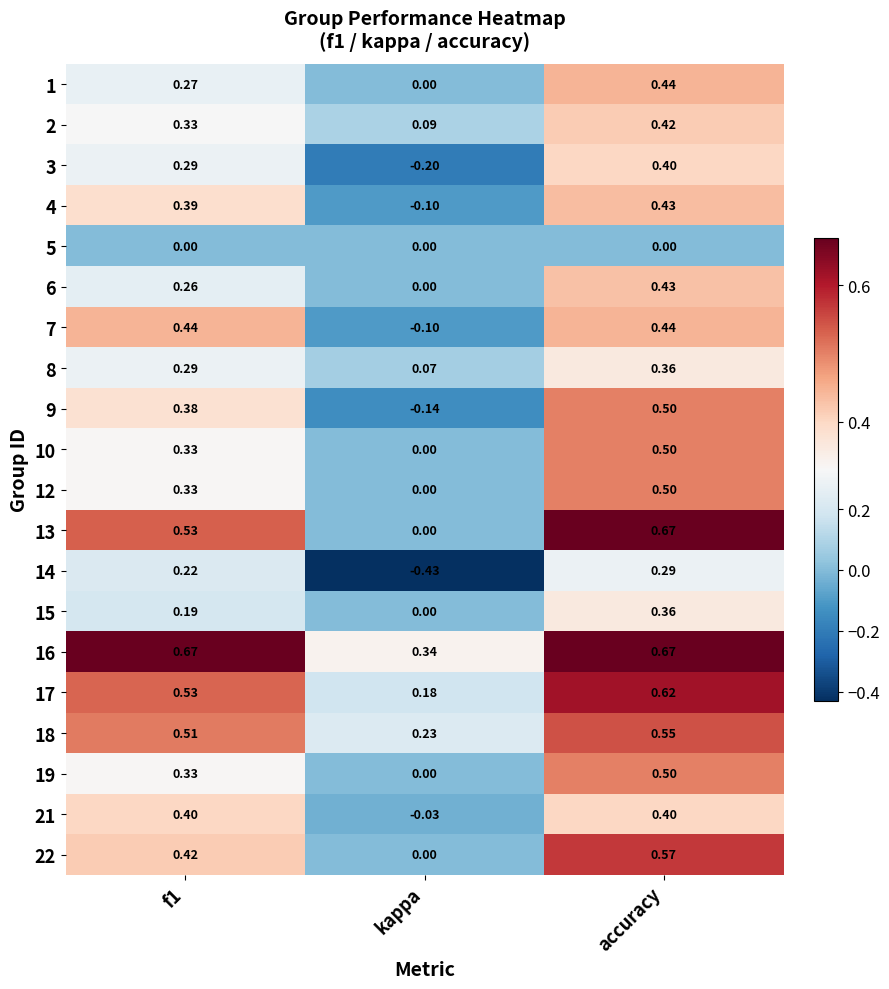

Which label corresponds to the smallest value in the chart?

kappa